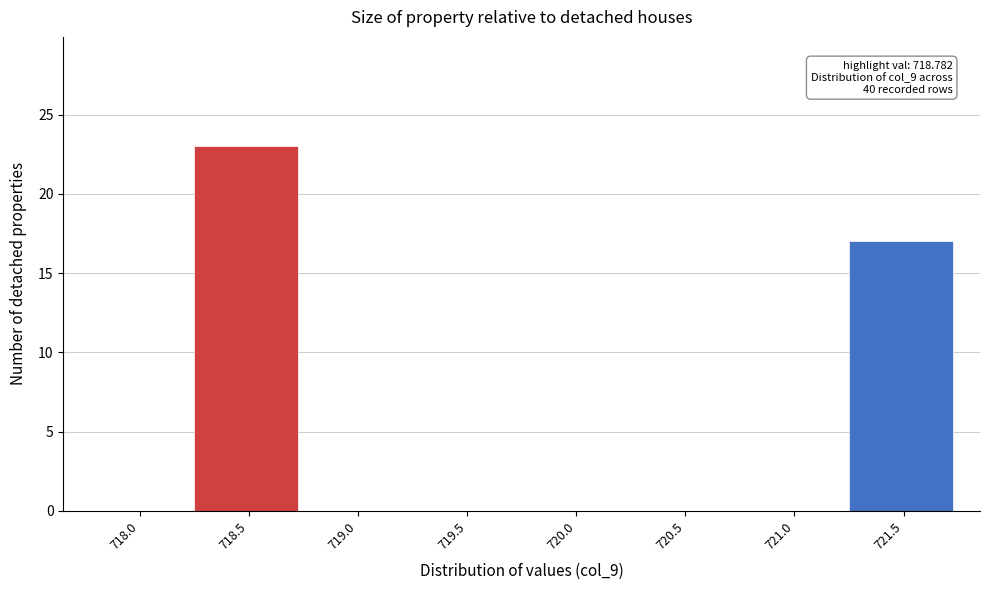

Reading right to left, what are all the values shown in this chart?

721.5=17	721.0=0	720.5=0	720.0=0	719.5=0	719.0=0	718.5=23	718.0=0